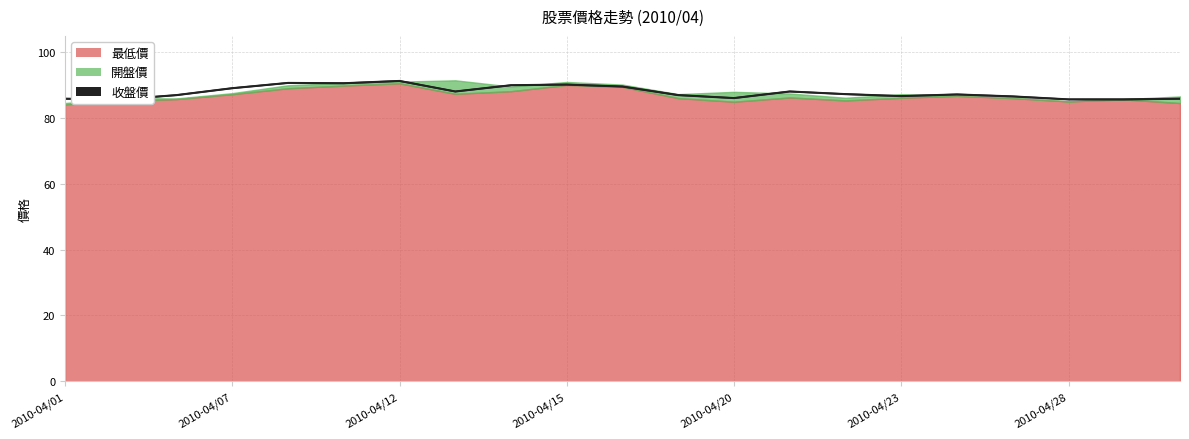

How many interior local valleys does the 開盤價 series have?

5